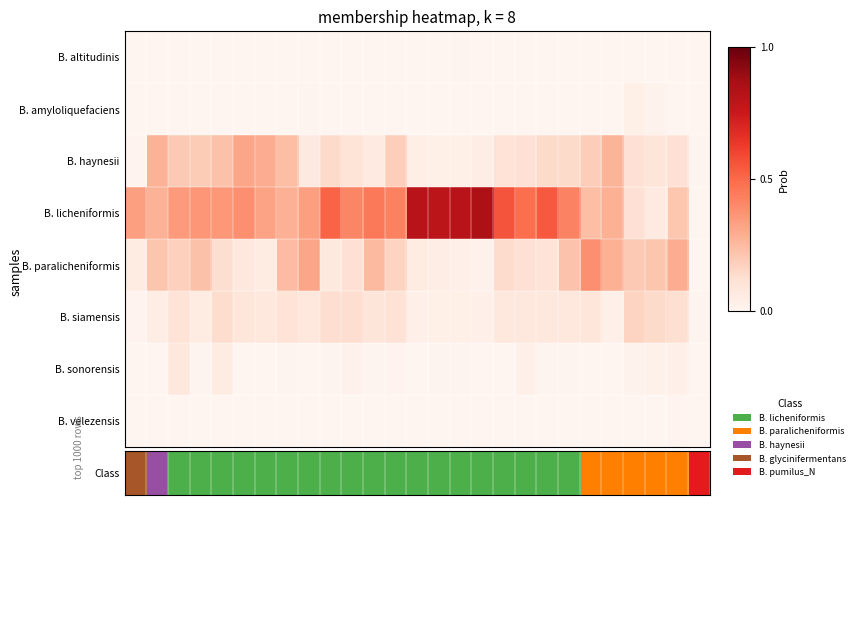

How many distinct data groups are displayed?

8